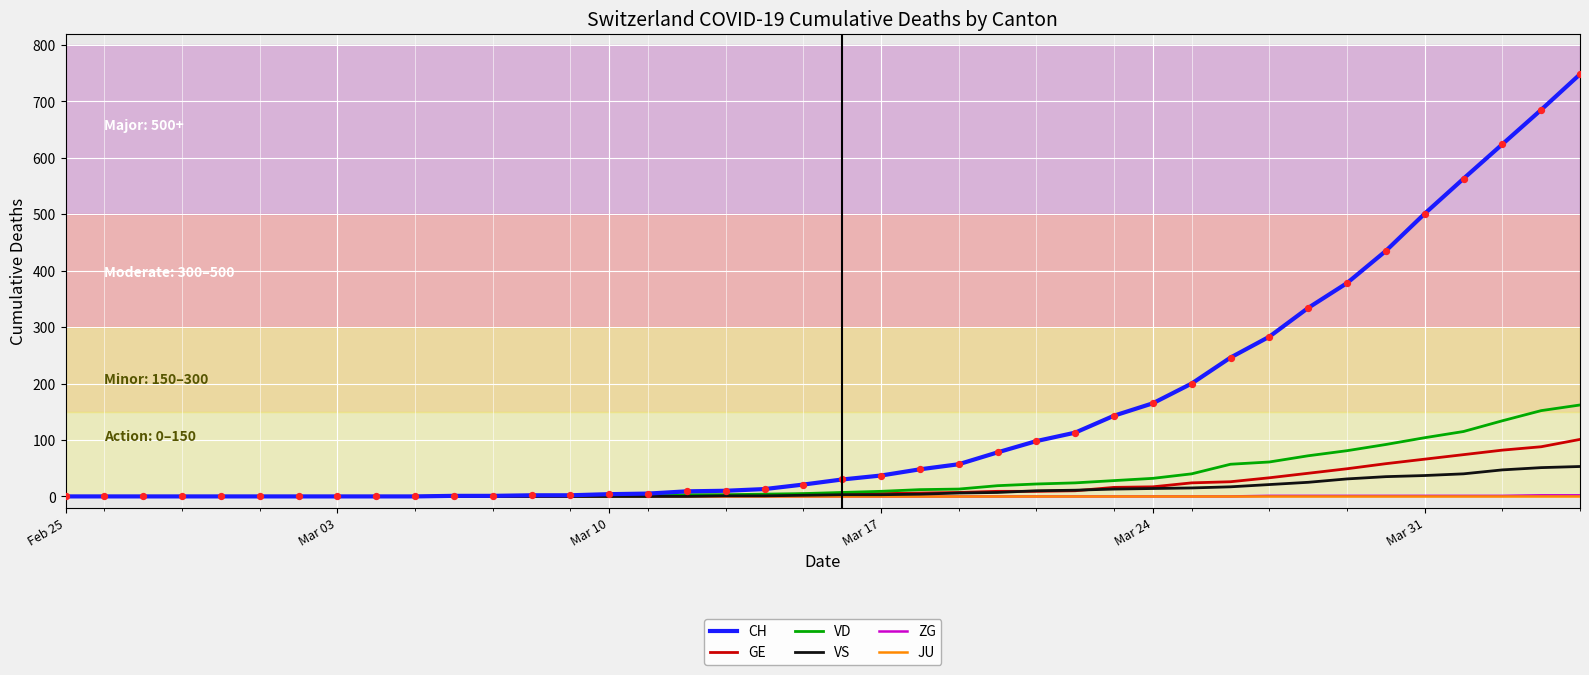

Which series has the largest range (max minus min)?

CH